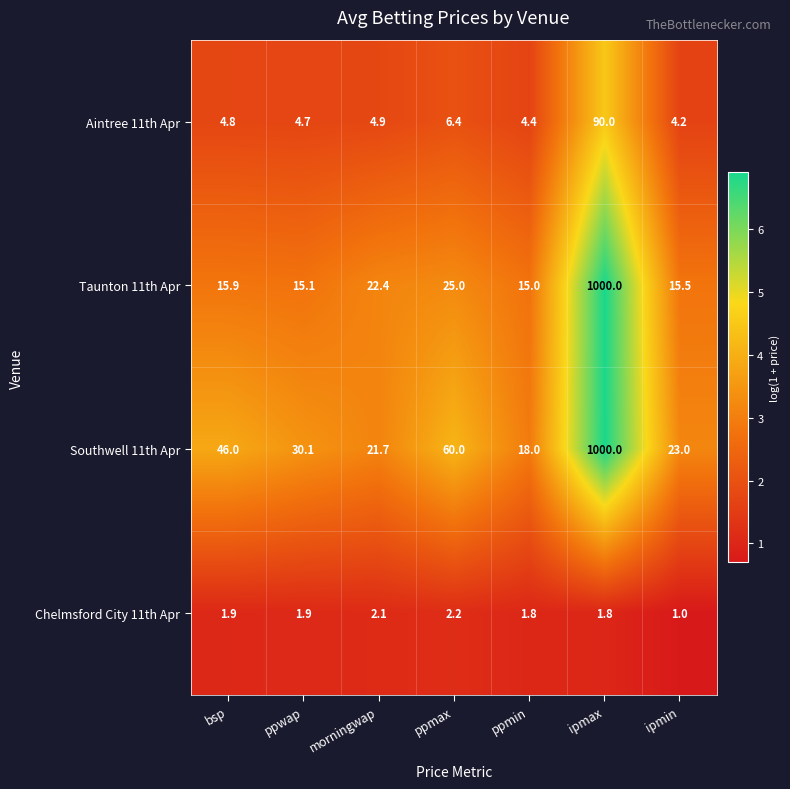

At which category is the sum across all series the highest?

ipmax